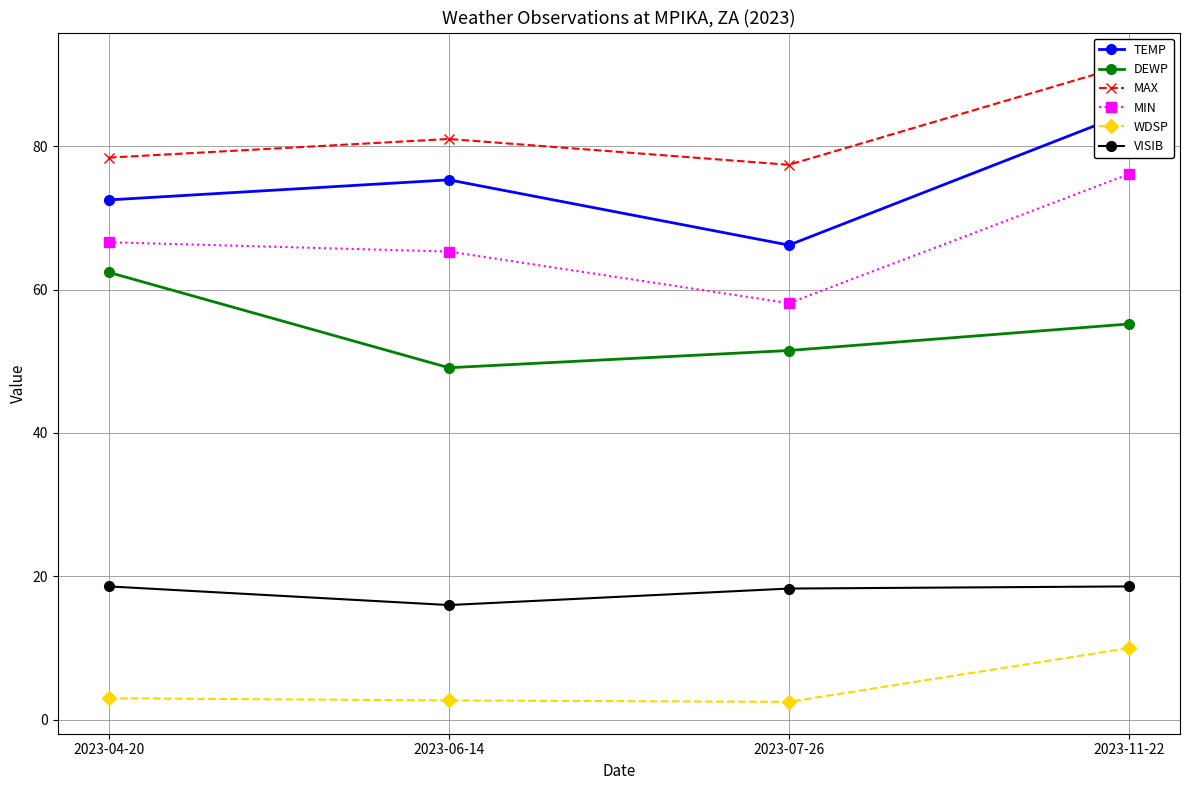

True or false: MIN and VISIB cross at least once.

False